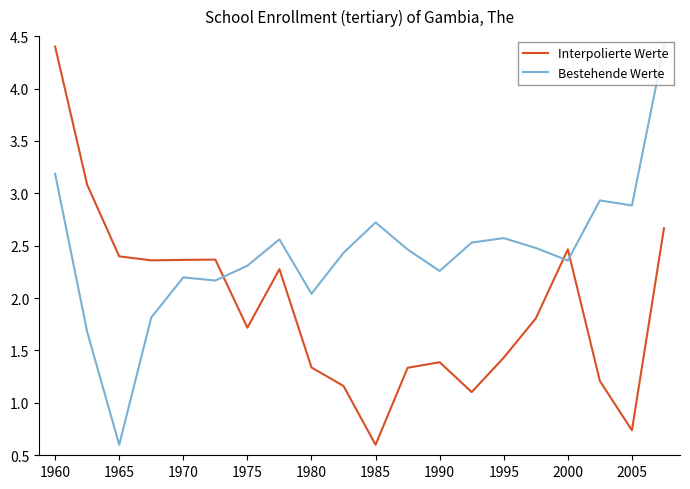

What is the smallest value displayed?

0.6